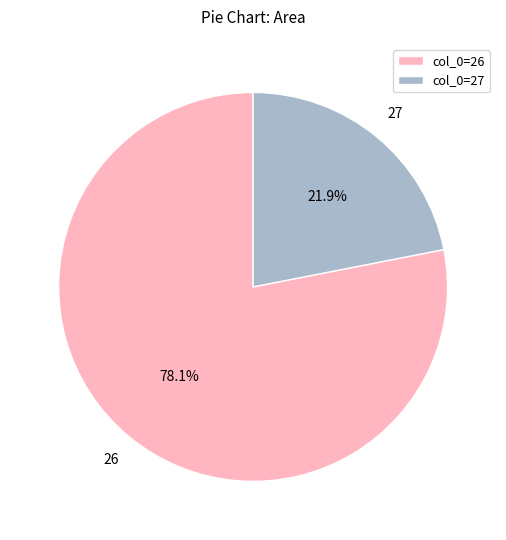

Which category has the smallest portion of the pie?

27